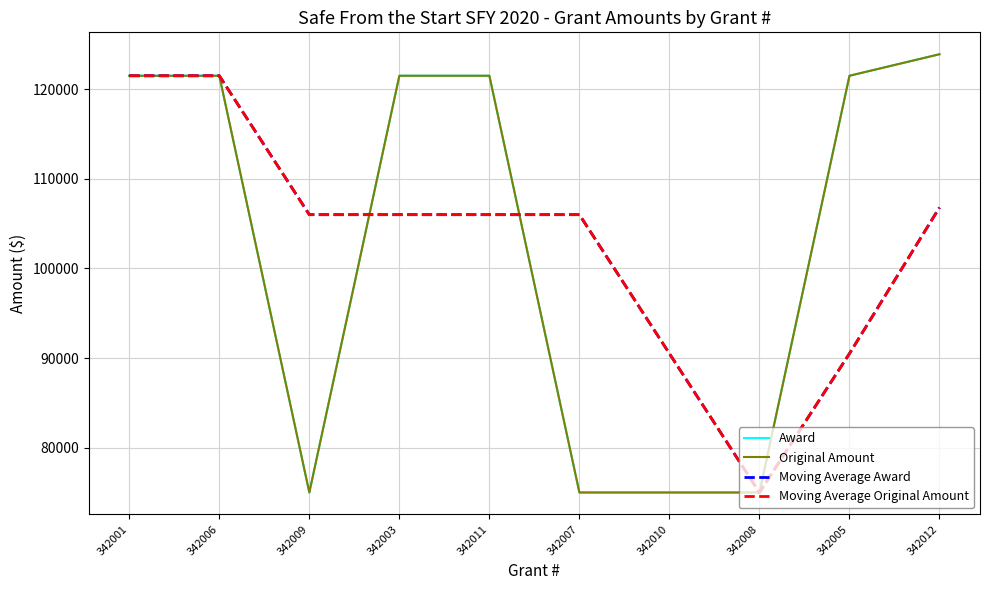

At which label does Award first exceed 121500?

342012